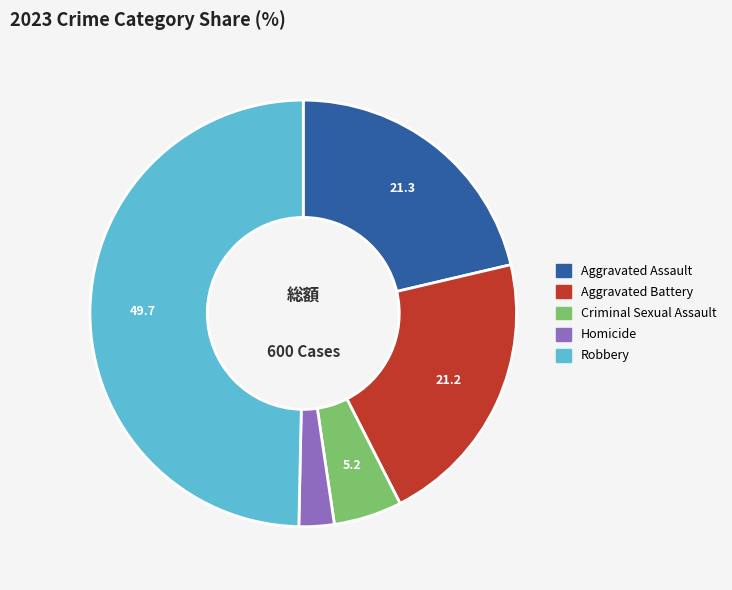

How many segments does this pie chart have?

5